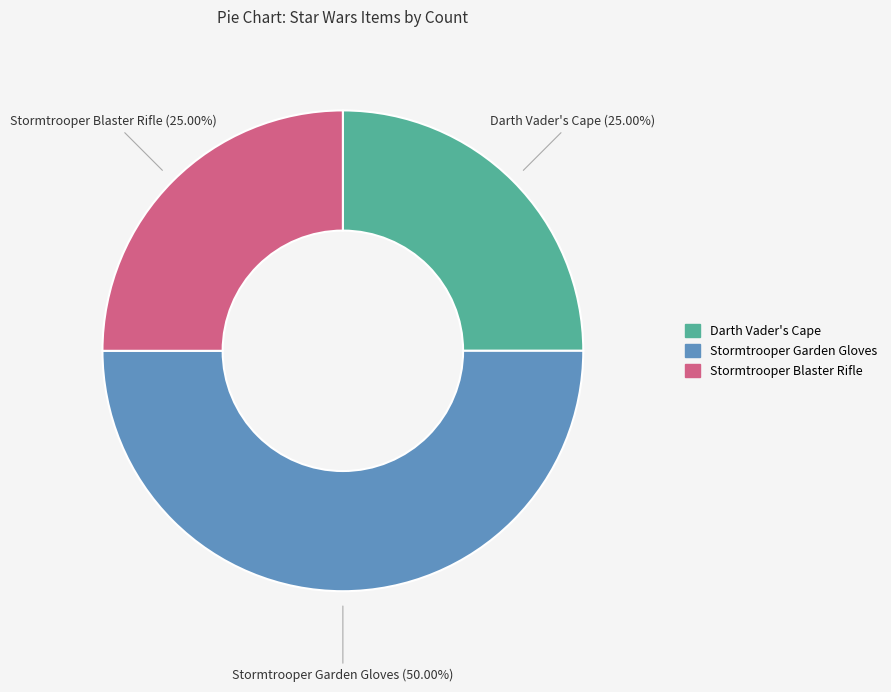

To the nearest percent, what is the difference between the Stormtrooper Garden Gloves and Darth Vader's Cape slice percentages?

25%